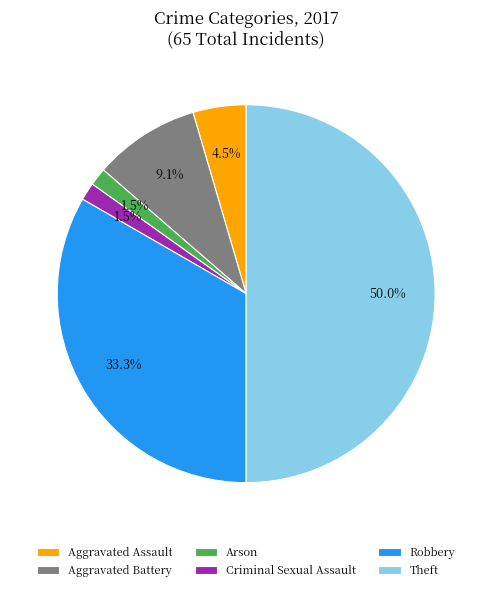

How many slices are in this pie chart?

6